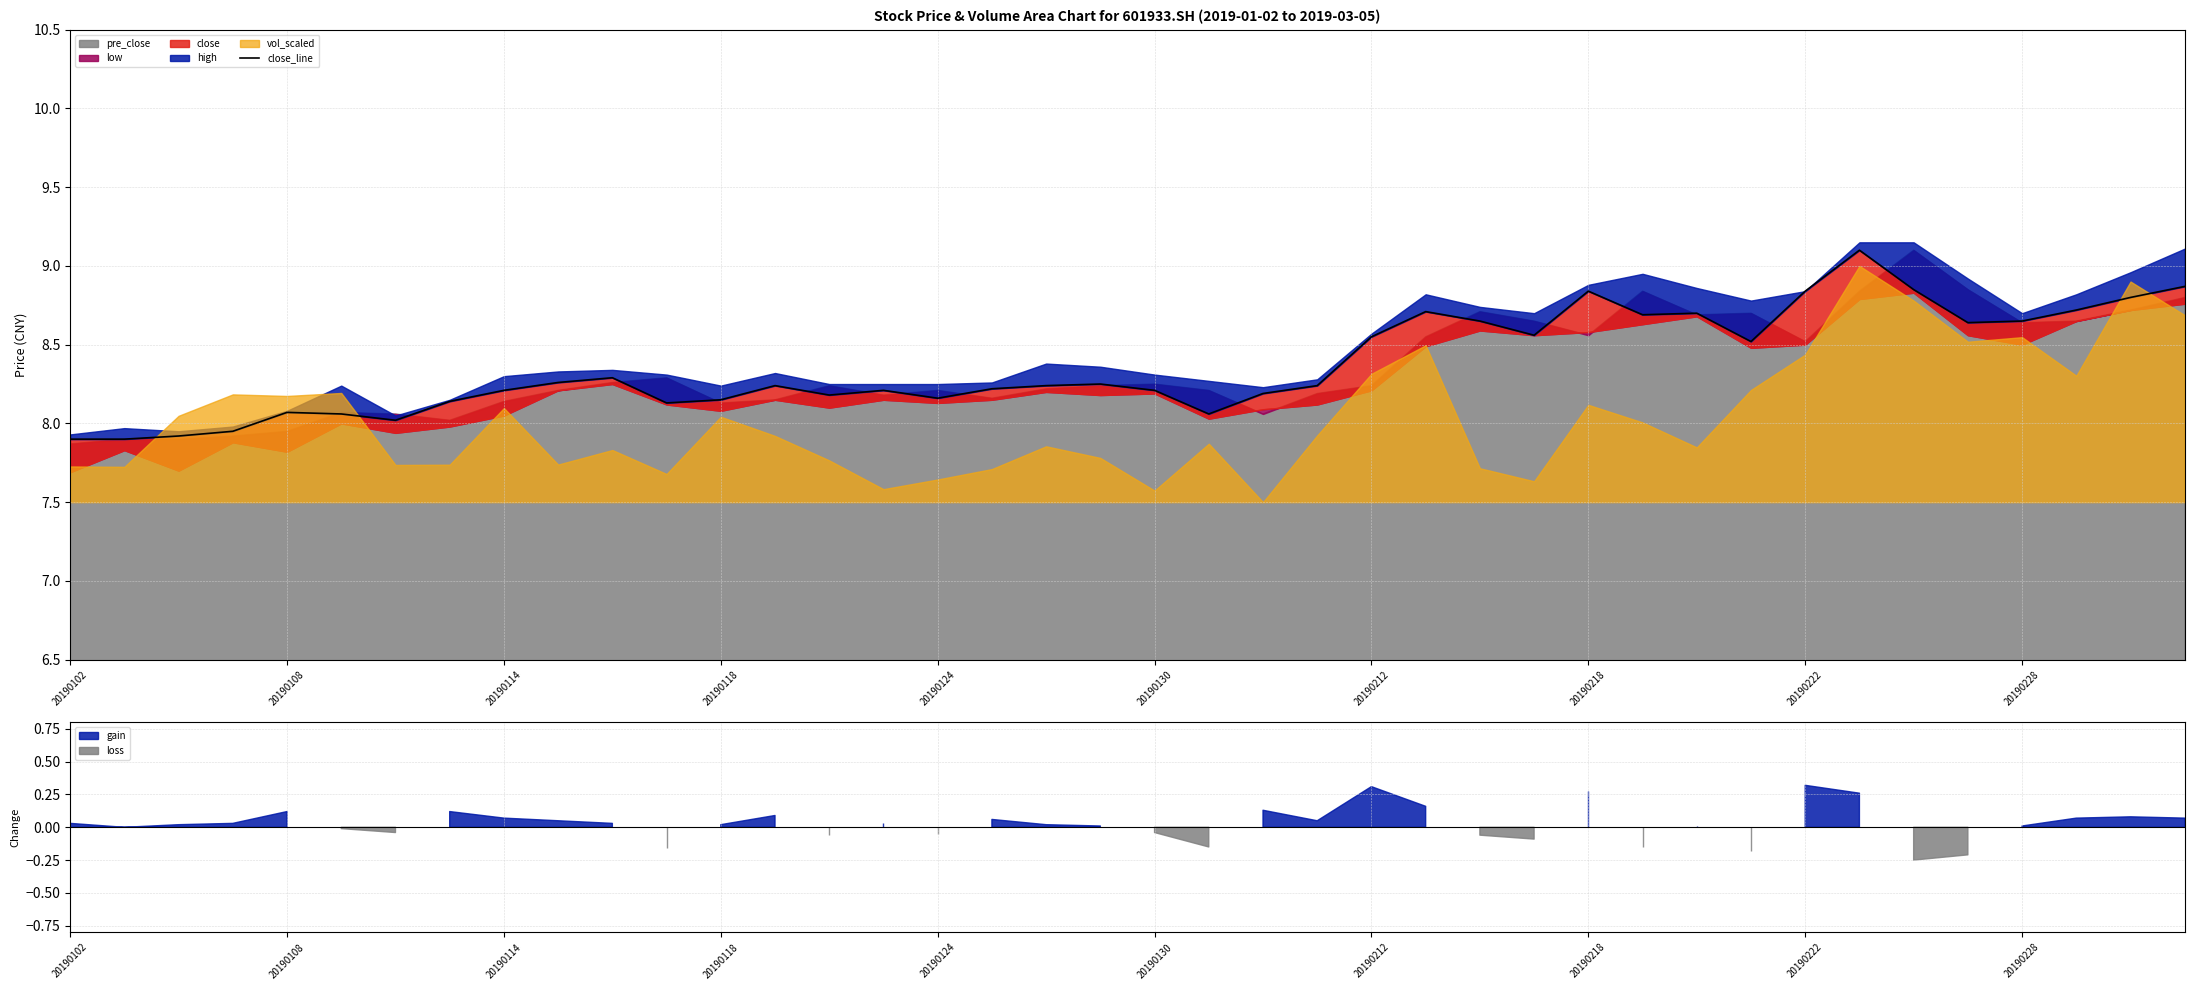

The value at 19 is 13.4. True or false?

False